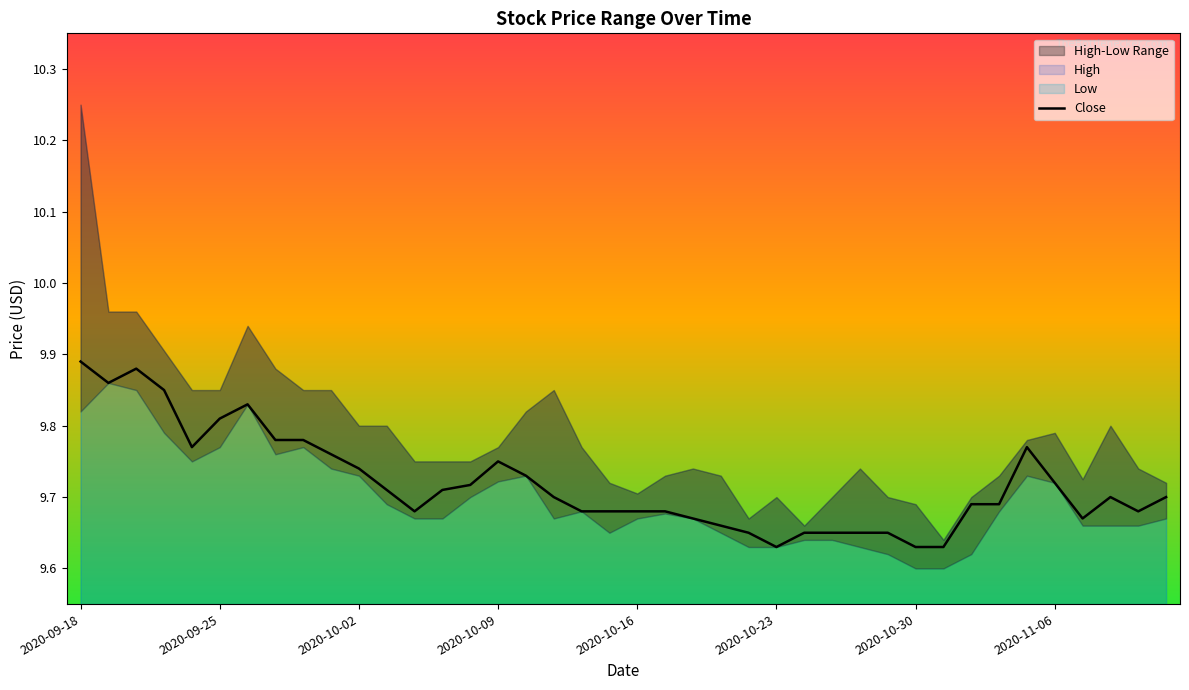

What is the smallest value displayed?

9.6